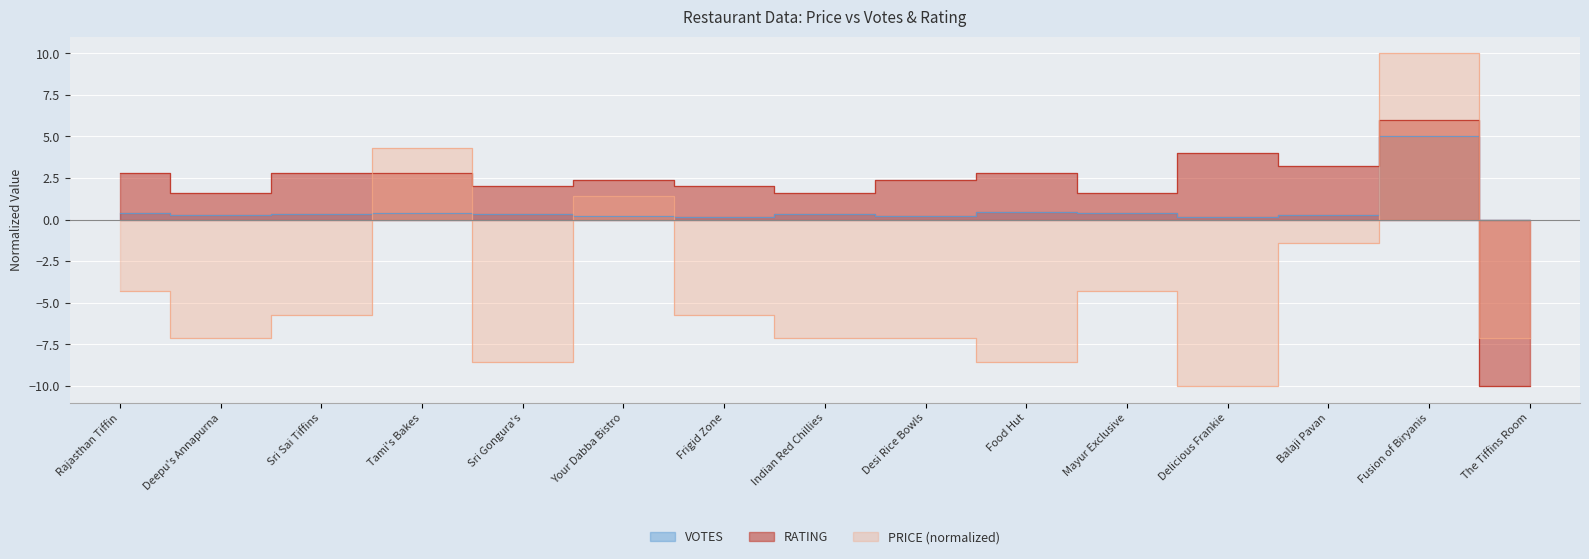

At how many categories does at least one series exceed -4?

15